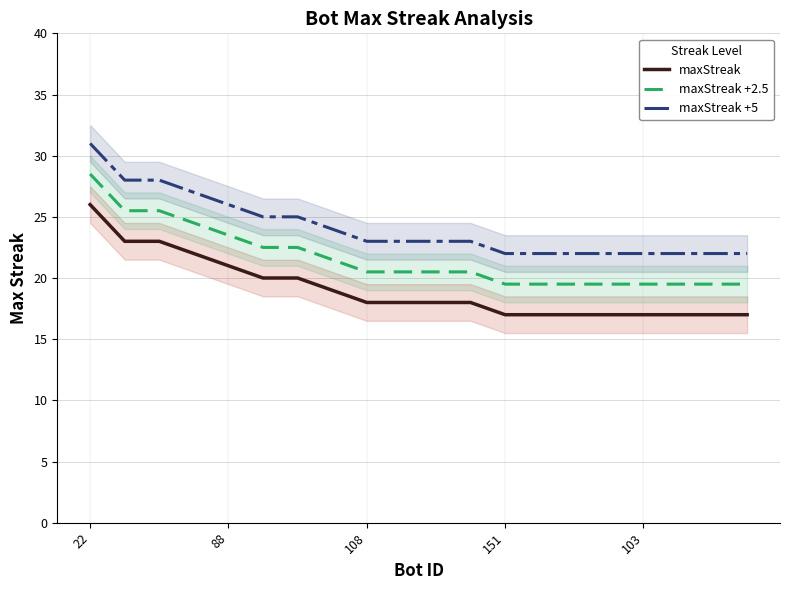

The value of maxStreak +5 at 108 is 38.0. True or false?

False